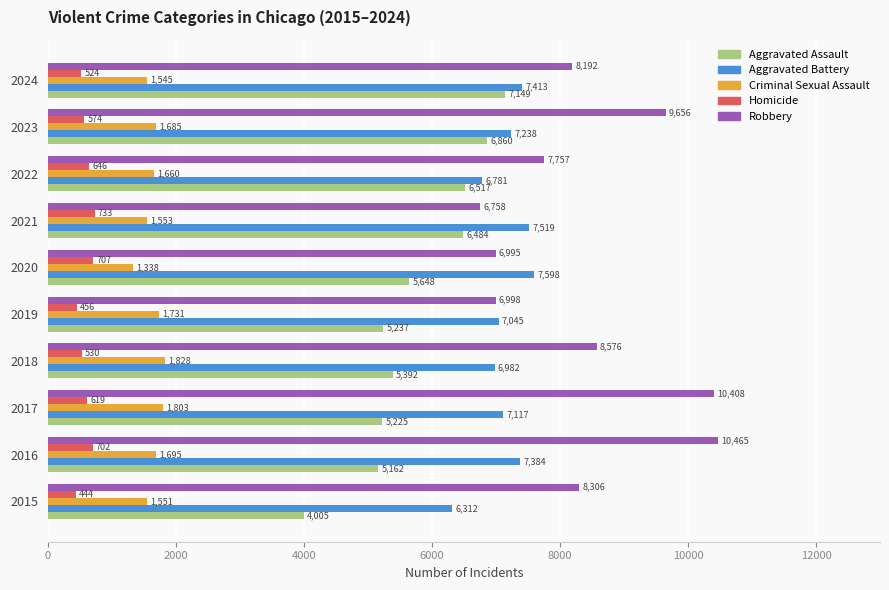

Which category has the lowest value across all series?

2015